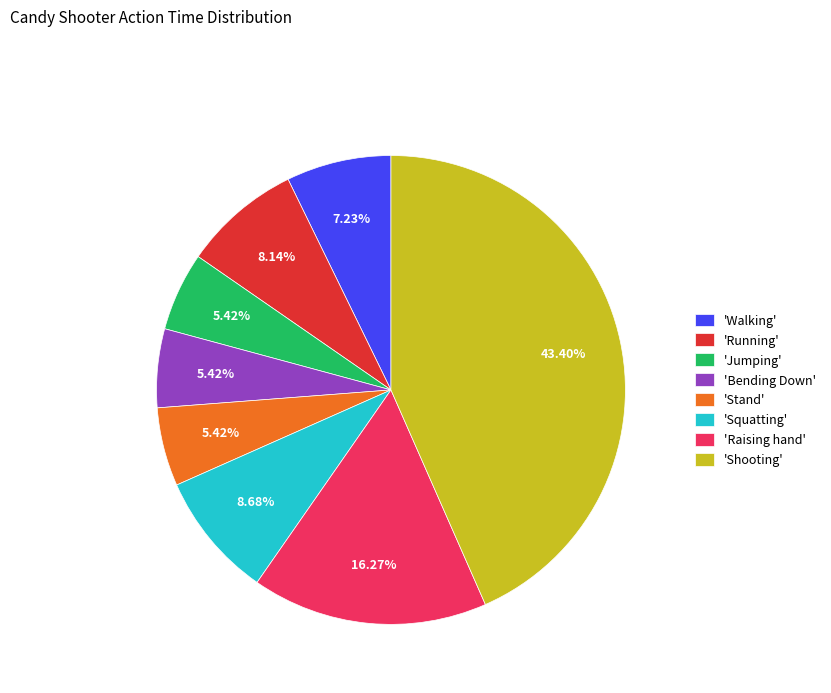

Between 'Walking' and 'Bending Down', which is larger?

'Walking'